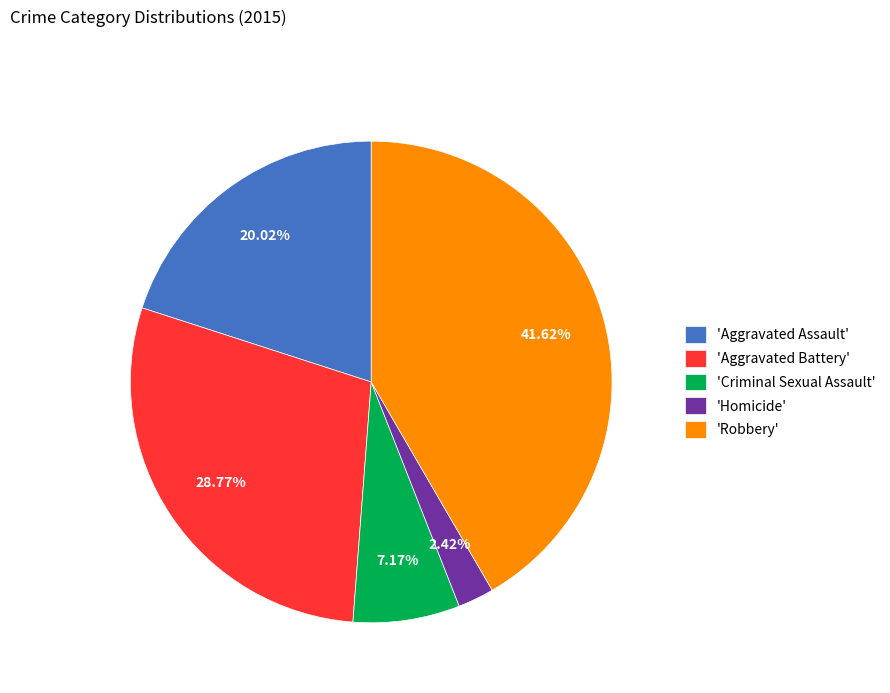

Which category has the biggest portion of the pie?

'Robbery'